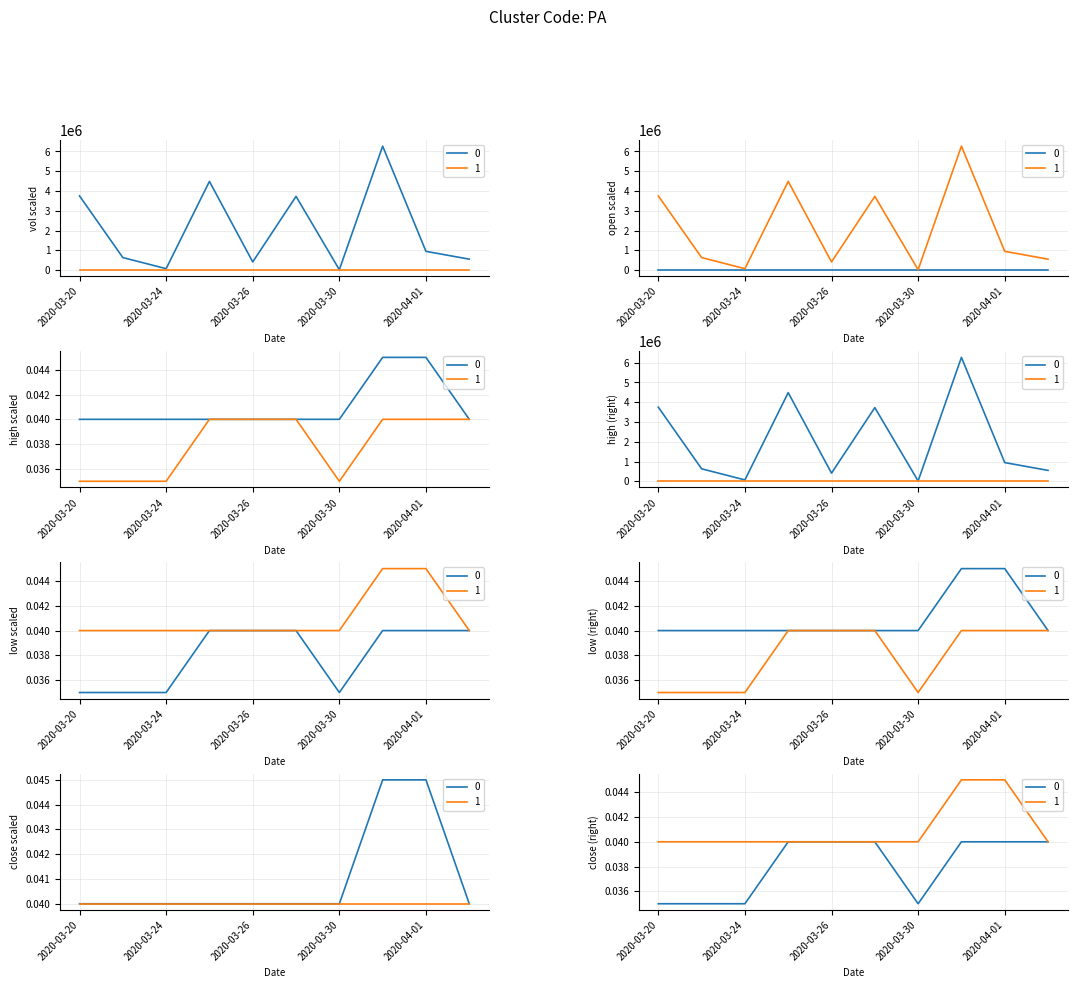

At 2020-03-27, list the series in order from smallest to largest.

high, low, close, vol